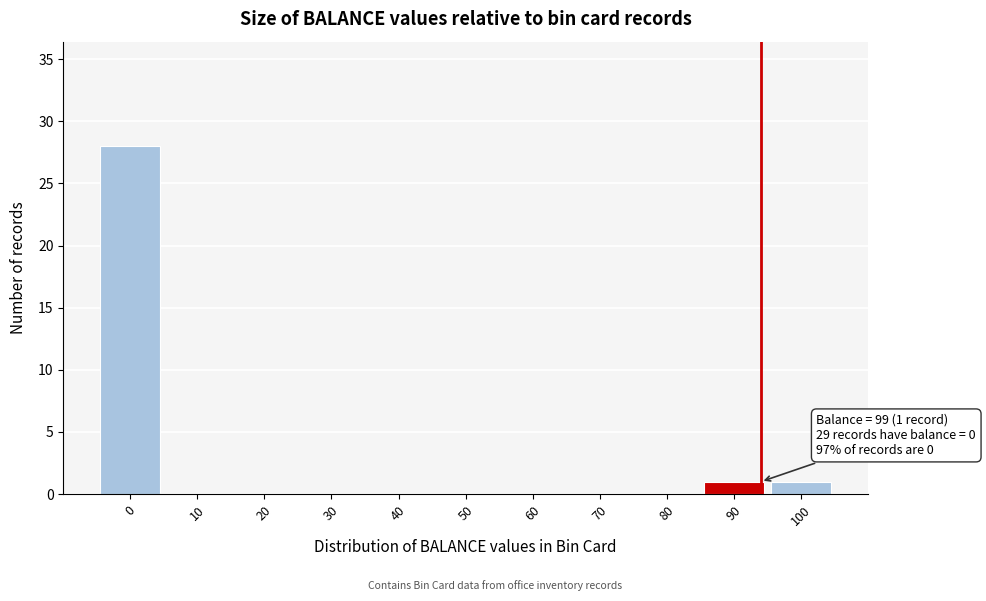

Reading right to left, transcribe all the data shown in this chart.

100=1	90=1	80=0	70=0	60=0	50=0	40=0	30=0	20=0	10=0	0=28